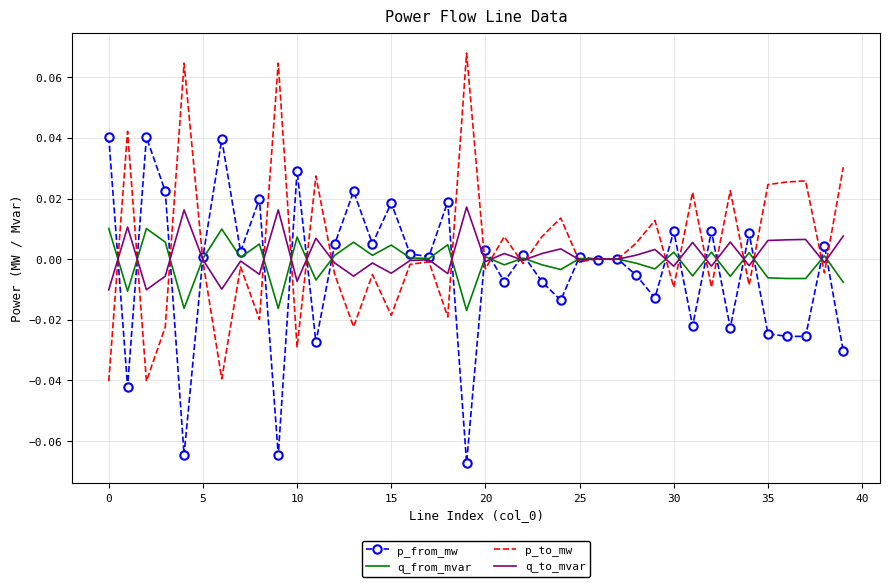

True or false: q_to_mvar has more than 2 points higher than both neighbors.

True